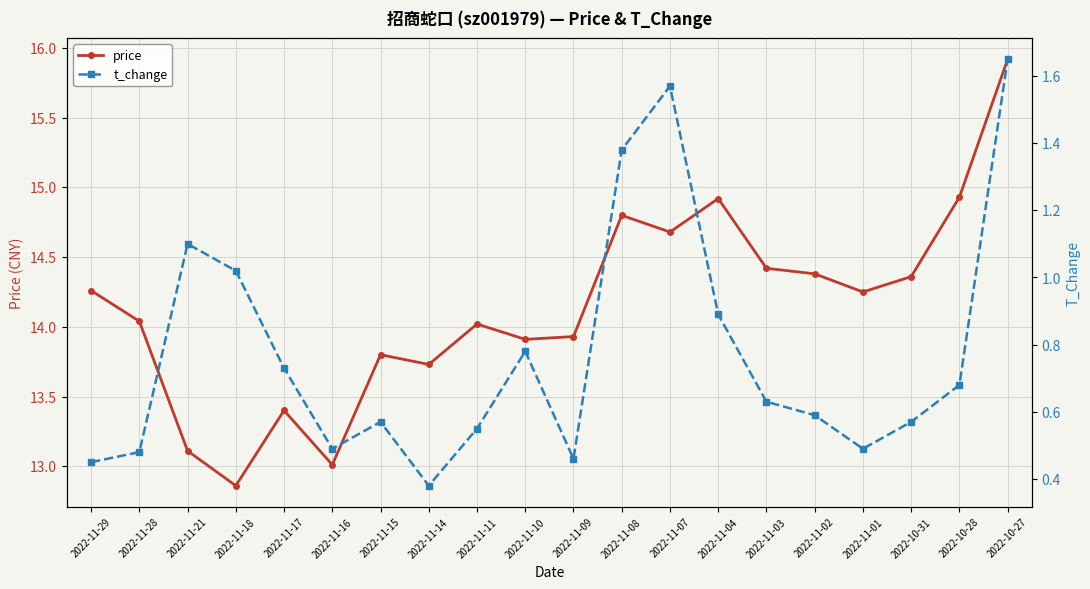

True or false: price and t_change intersect in this chart.

False